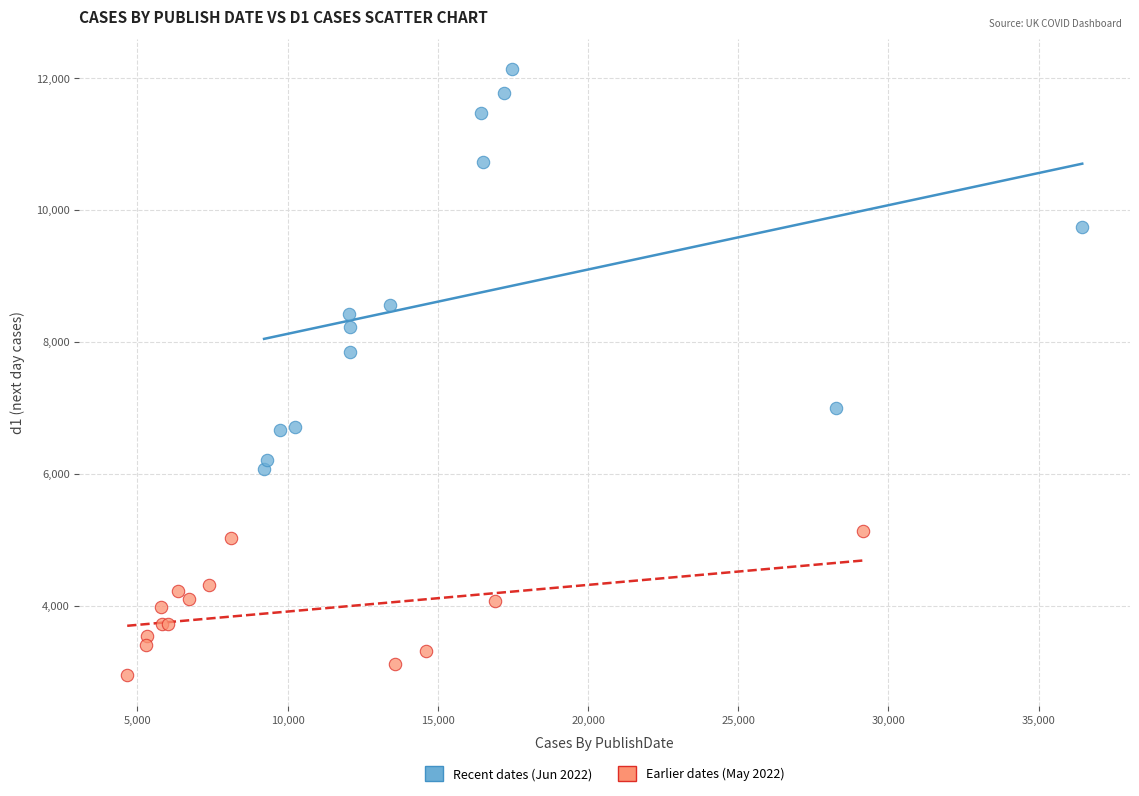

Which series reaches the minimum Y coordinate?

Earlier dates (May 2022)